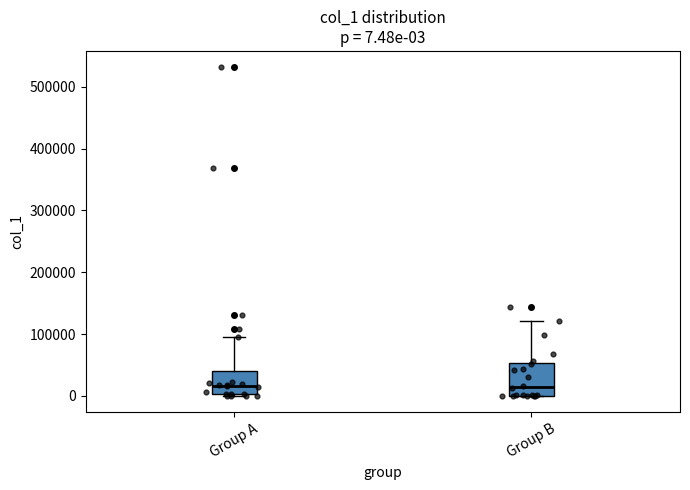

Comparing the boxes themselves (not the whiskers), which one is the tallest?

Group B